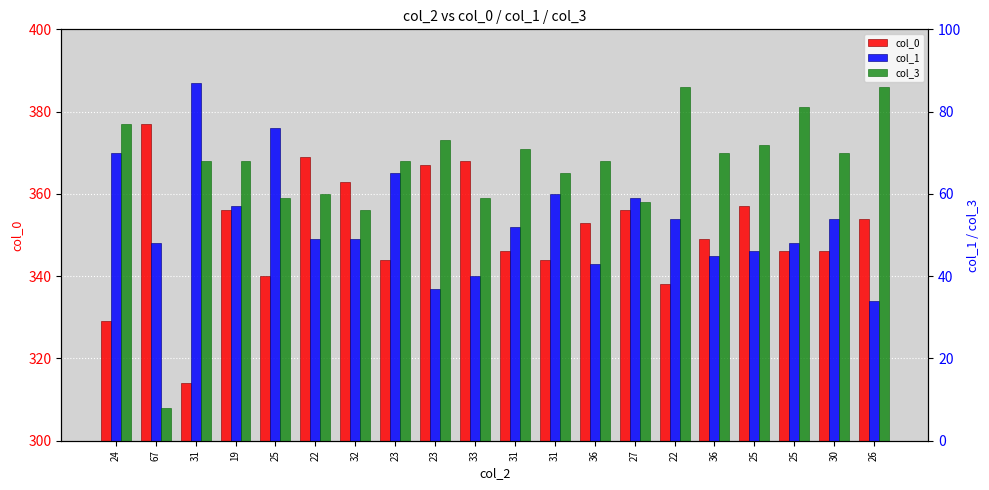

What is the difference between the maximum and minimum values in the col_3 series?

78